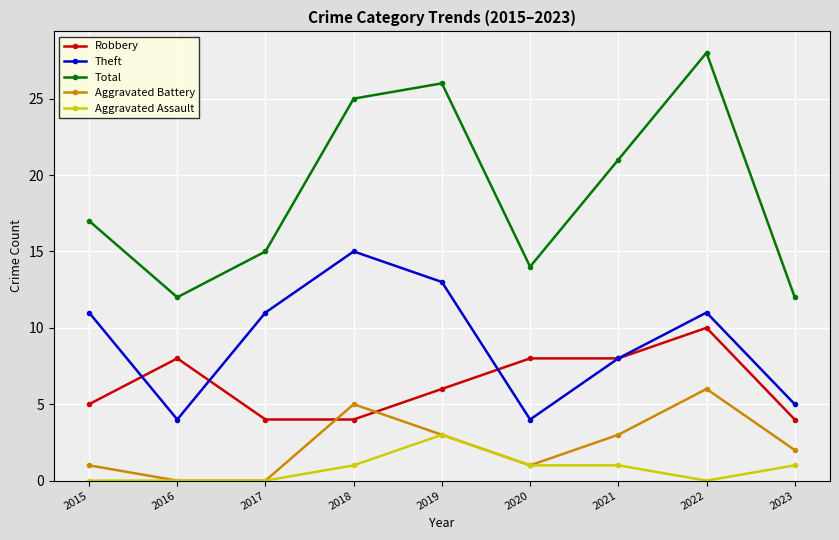

True or false: Robbery and Aggravated Assault cross at least once.

False